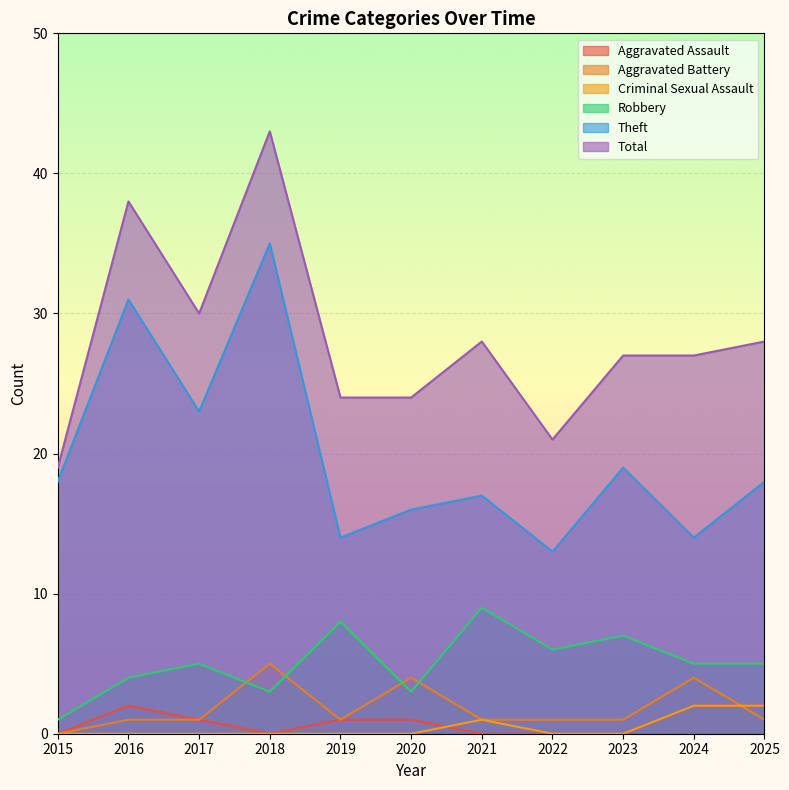

Count the Aggravated Battery values in the range 1 to 4.

9